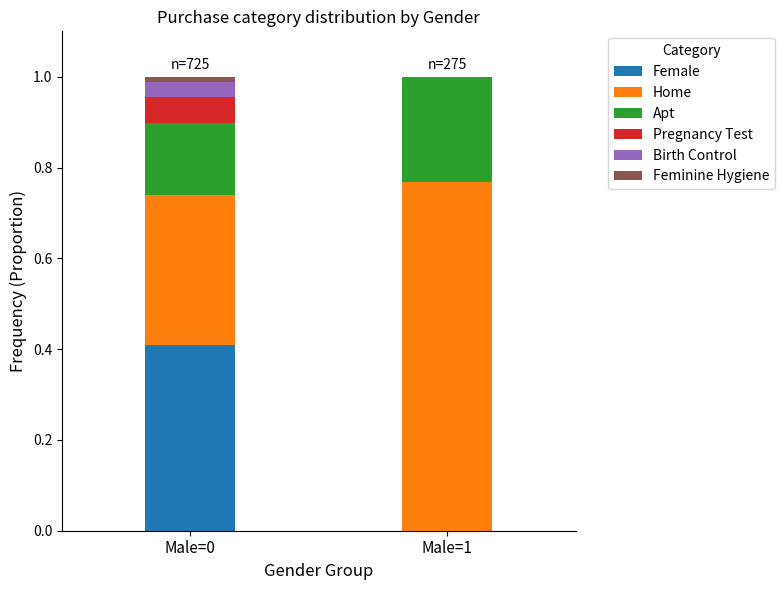

What is the total value across all series at Male=1?

1.0